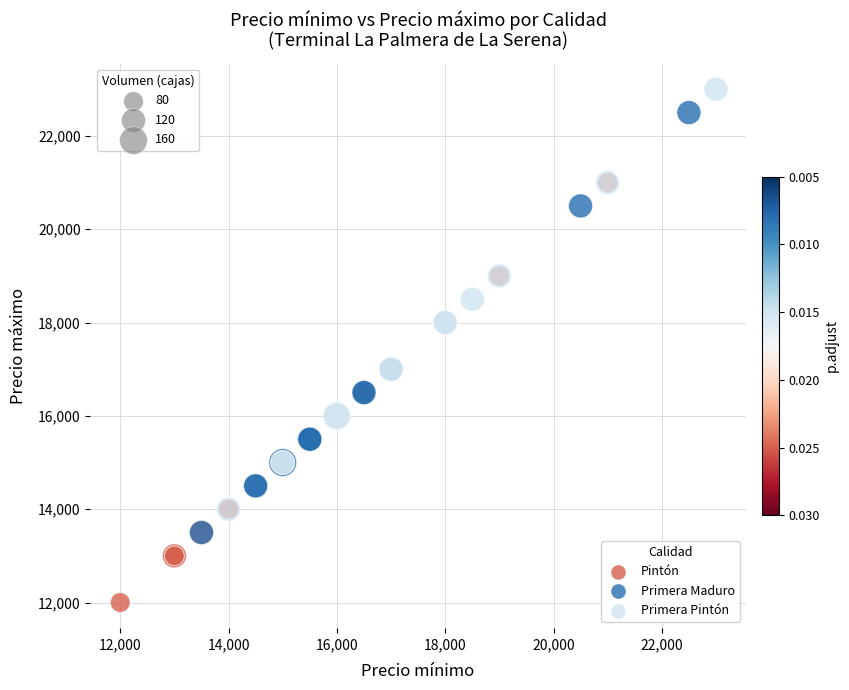

Which series reaches the maximum Y coordinate?

Primera Pintón